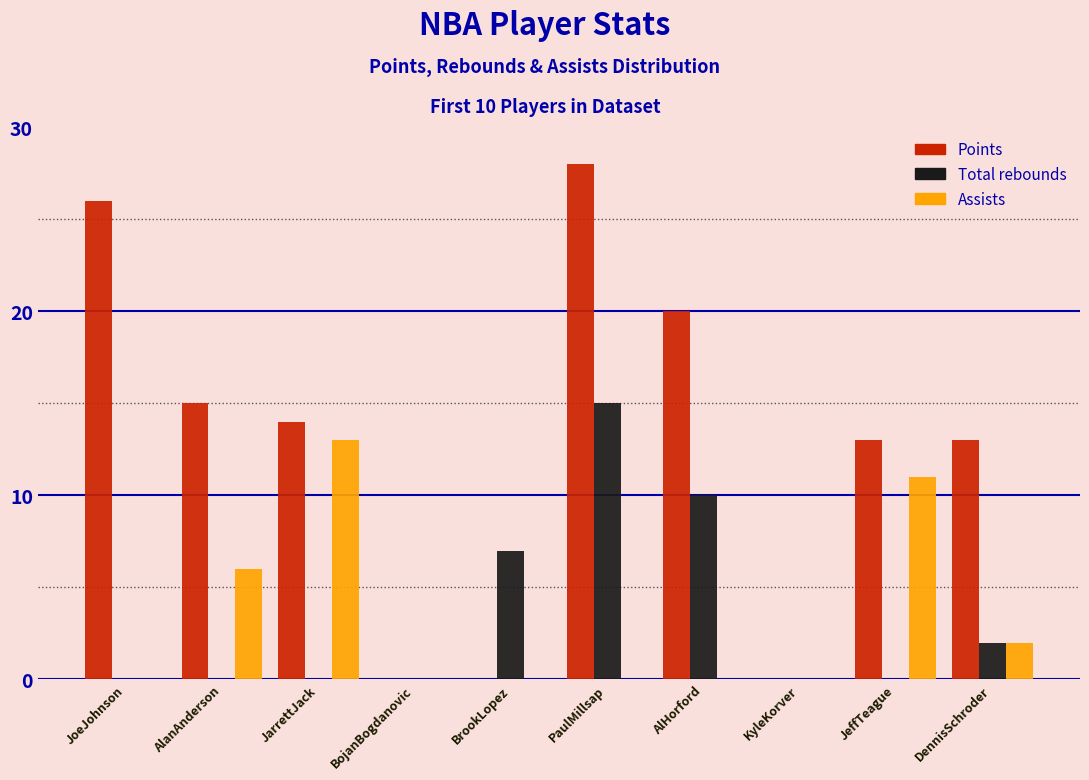

Reading left to right, list all the values displayed in this chart.

Points: JoeJohnson=26	AlanAnderson=15	JarrettJack=14	BojanBogdanovic=0	BrookLopez=0	PaulMillsap=28	AlHorford=20	KyleKorver=0	JeffTeague=13	DennisSchroder=13
Total rebounds: JoeJohnson=0	AlanAnderson=0	JarrettJack=0	BojanBogdanovic=0	BrookLopez=7	PaulMillsap=15	AlHorford=10	KyleKorver=0	JeffTeague=0	DennisSchroder=2
Assists: JoeJohnson=0	AlanAnderson=6	JarrettJack=13	BojanBogdanovic=0	BrookLopez=0	PaulMillsap=0	AlHorford=0	KyleKorver=0	JeffTeague=11	DennisSchroder=2